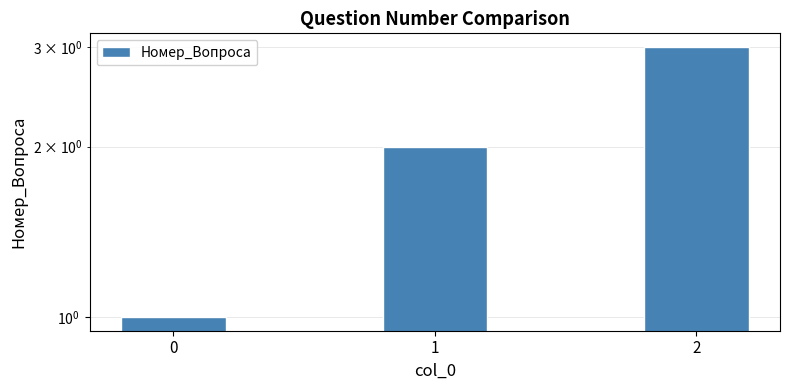

What is the difference between the maximum and minimum values?

2